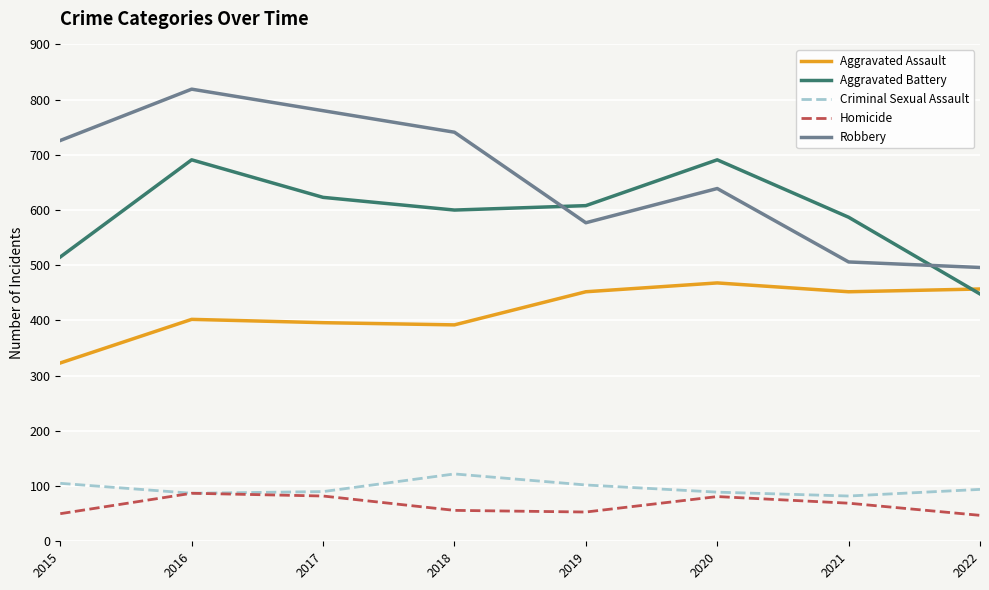

How many interior local valleys does the Criminal Sexual Assault series have?

2